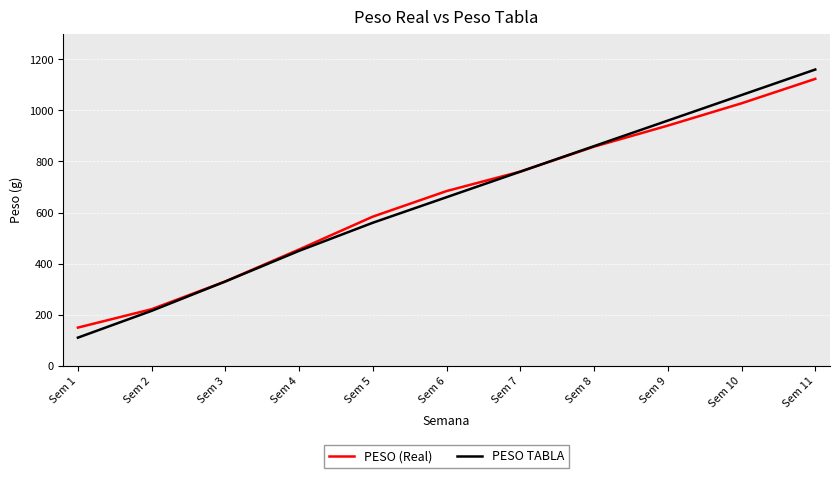

What is the sum of the PESO (Real) values at Sem 2 and Sem 5?

805.3